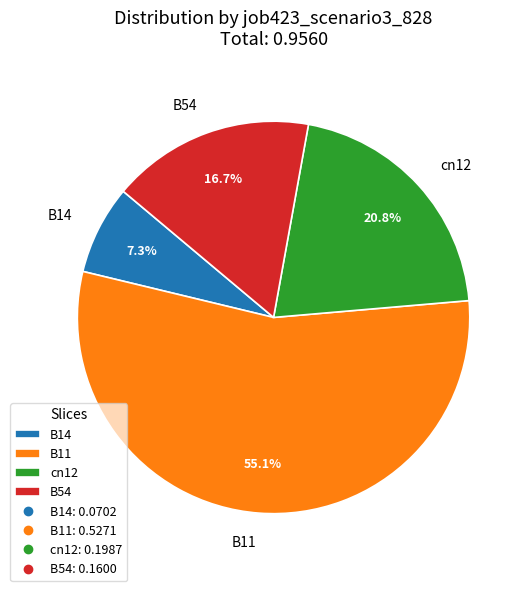

Count the number of slices in the pie.

4